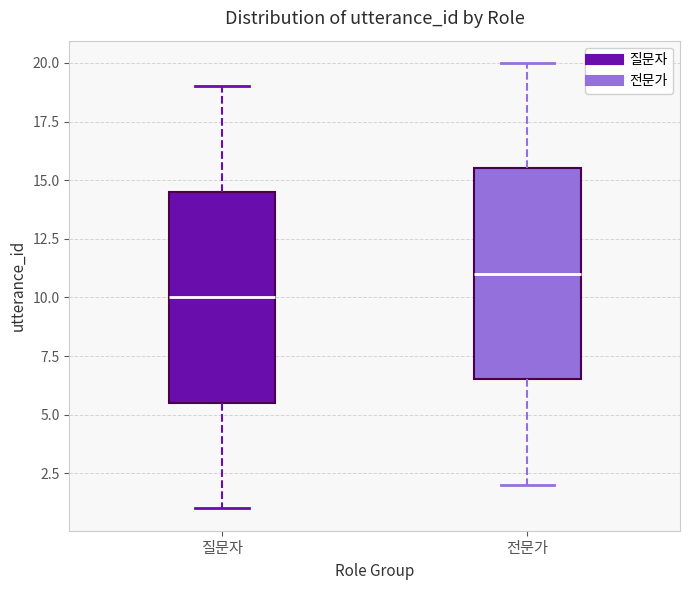

Reading left to right, read every box against the y-axis: the position of its median line, the range the box covers, and the ends of its whiskers. The values are not printed on the chart, so give them approximately, as read against the axis.

질문자: median 10.0, box 5.5 to 14.5, whiskers 1.0 to 19.0
전문가: median 11.0, box 6.5 to 15.5, whiskers 2.0 to 20.0